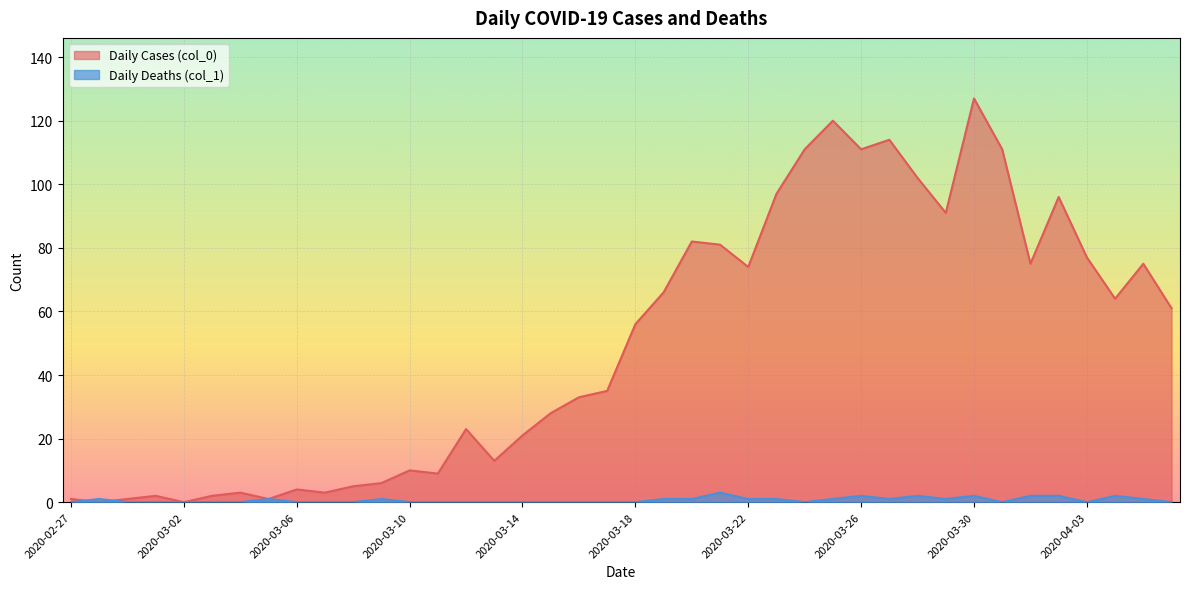

Rank the series by their average value, from highest to lowest.

Daily Cases (col_0), Daily Deaths (col_1)